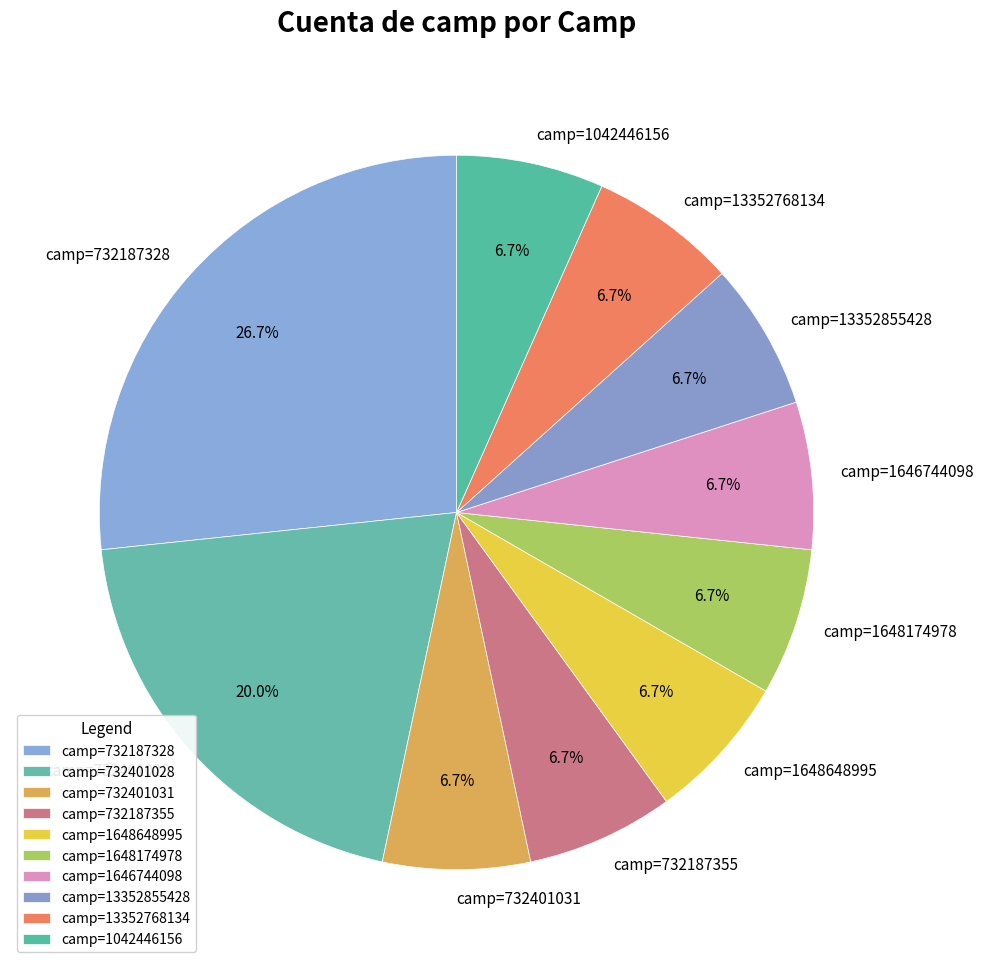

To the nearest percent, what is the difference between the camp=732187328 and camp=1648174978 slice percentages?

20%